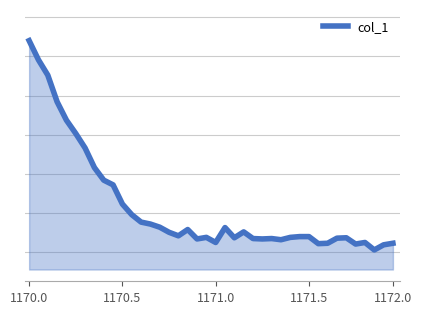

What is the difference between the second highest and minimum values?

0.5